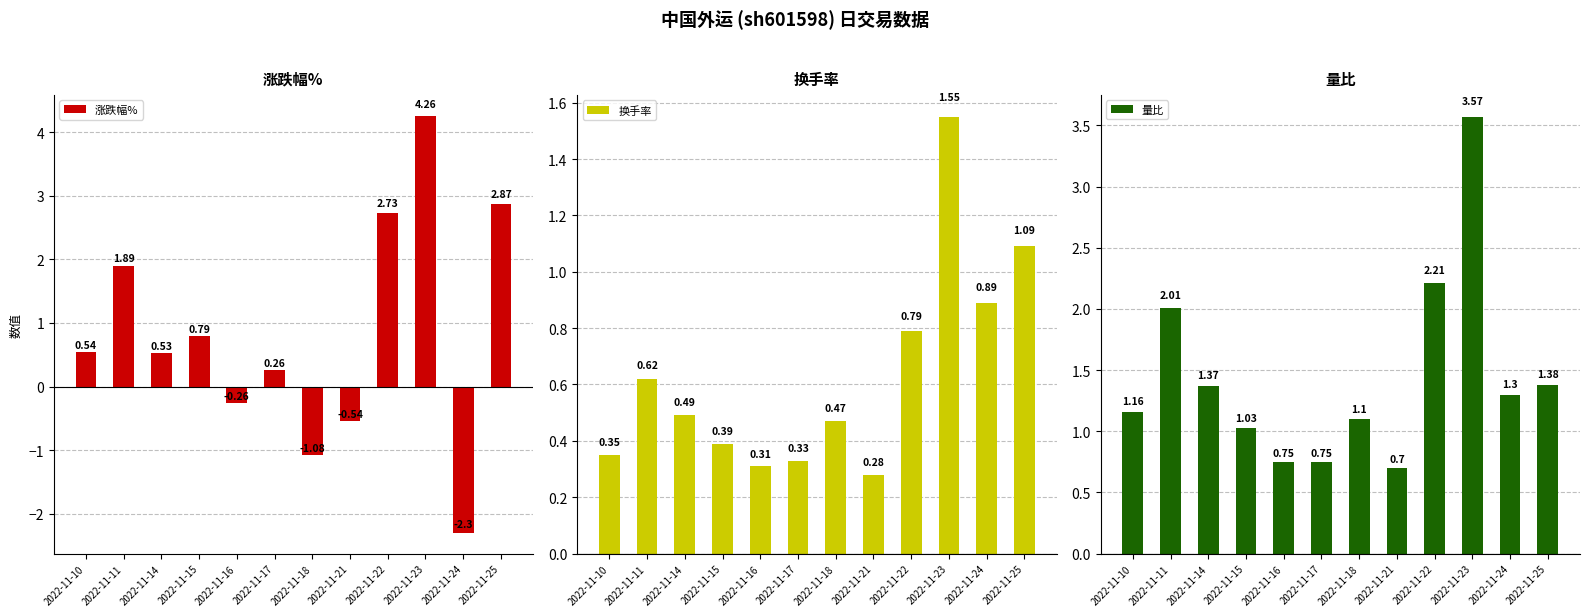

True or false: 换手率 has a value of 0.1 at 2022-11-15.

False